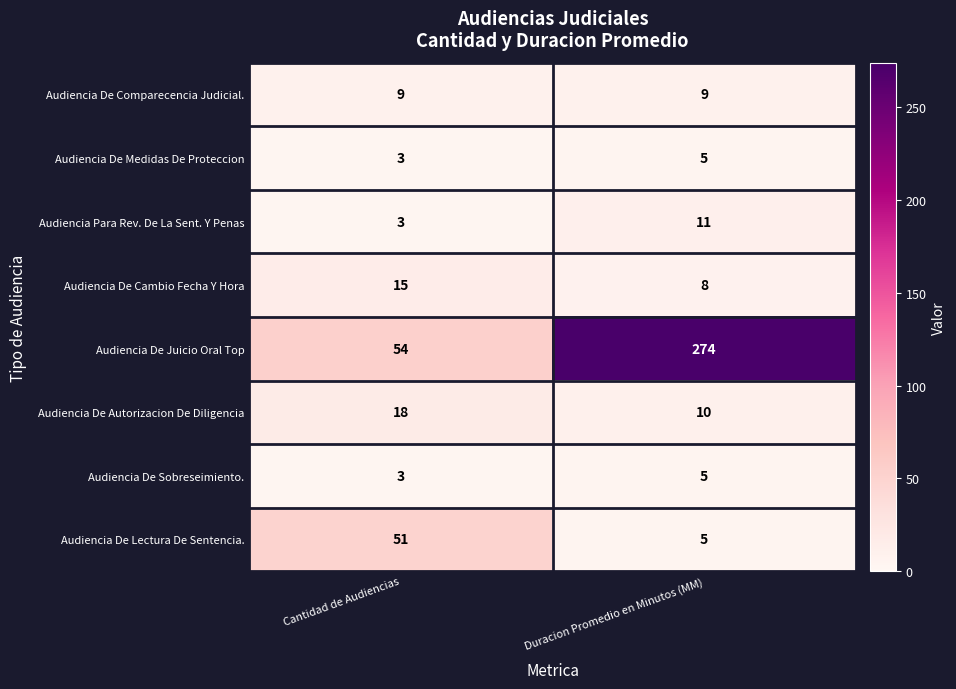

At which category is the sum across all series the highest?

Duracion Promedio en Minutos (MM)